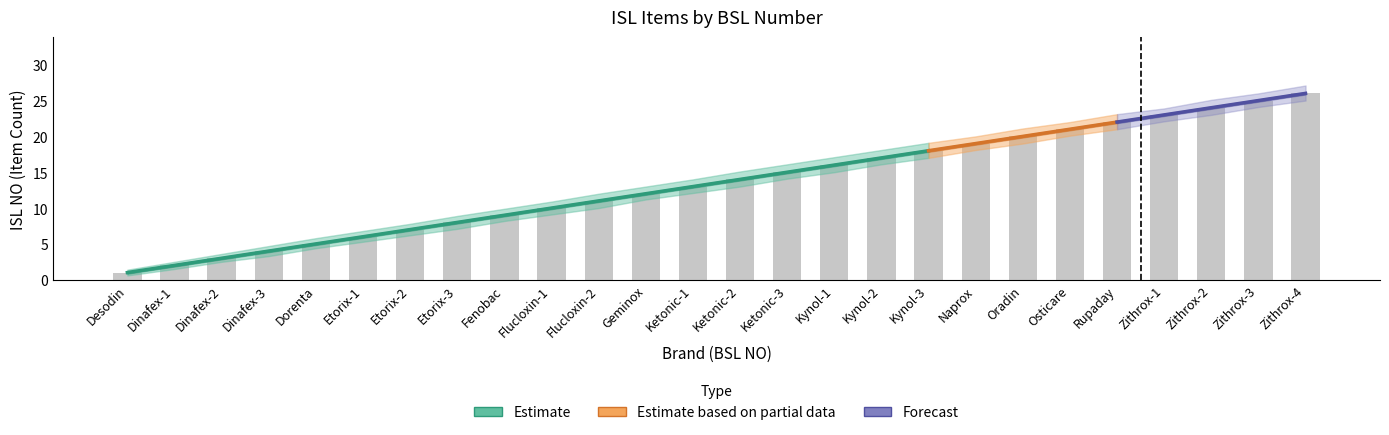

What is the label of the 8th bar from the right?

Naprox